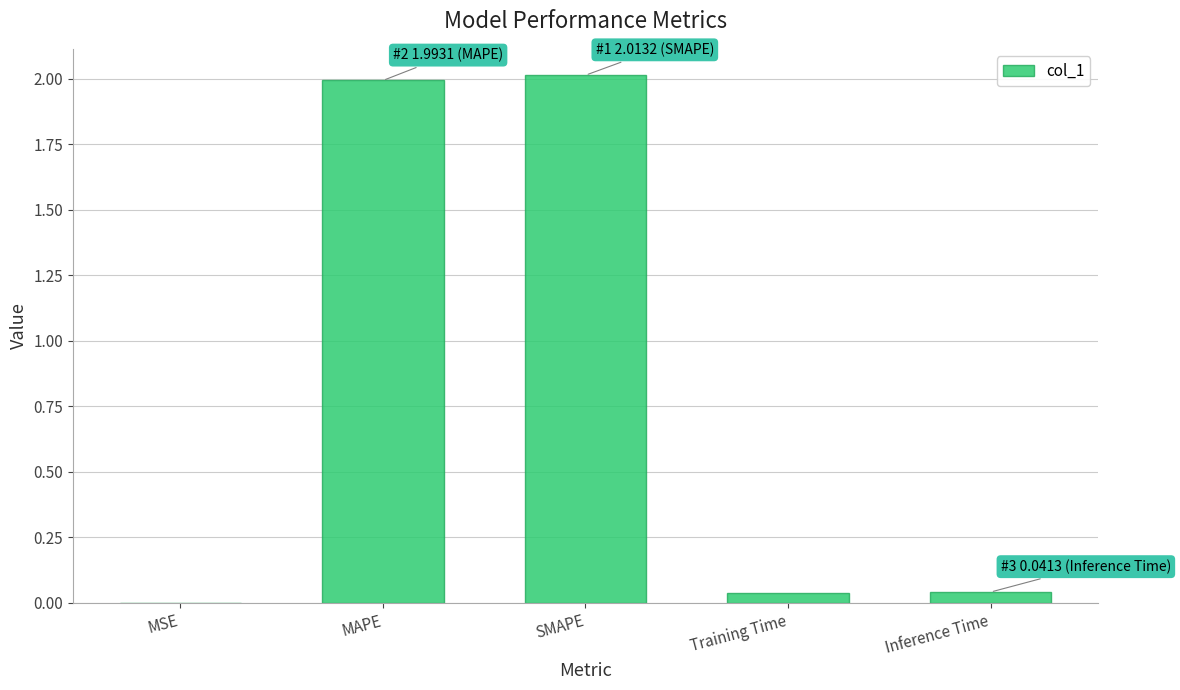

Between SMAPE and MSE, which is larger?

SMAPE